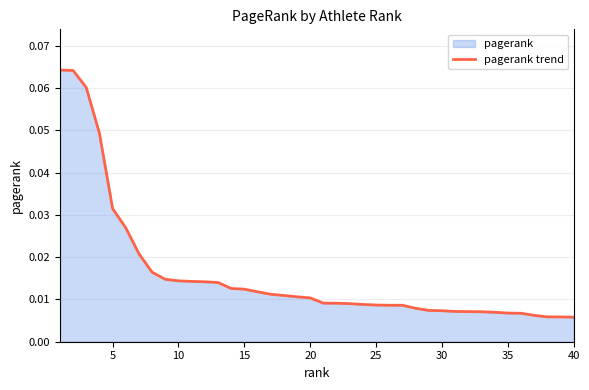

How many lines are shown in the chart?

1